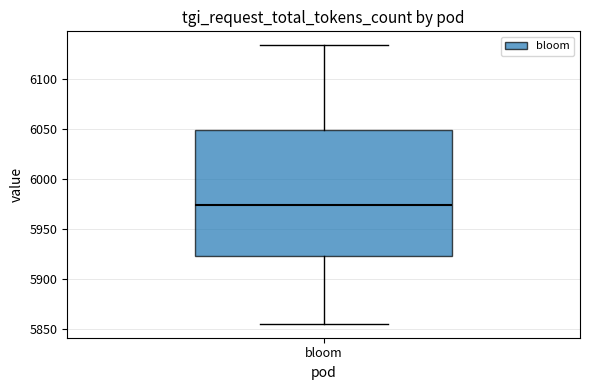

Where does the lower whisker of the box for bloom end on the y-axis? The values are not printed on the chart, so give them approximately, as read against the axis.

5855